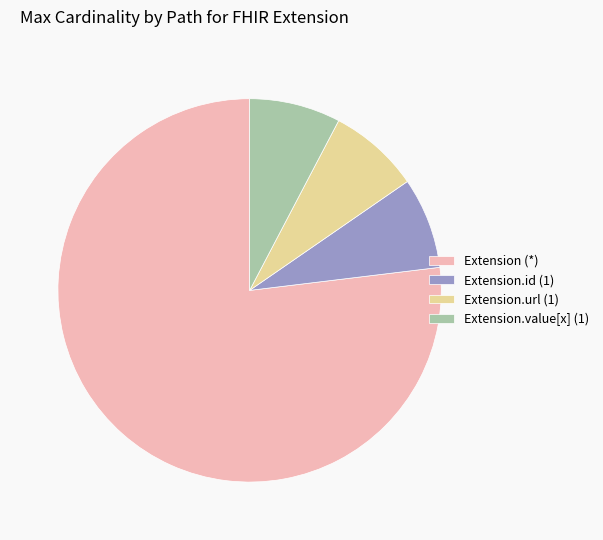

Approximately how many times larger is the value at Extension.url (1) compared to Extension.id (1)?

1.0